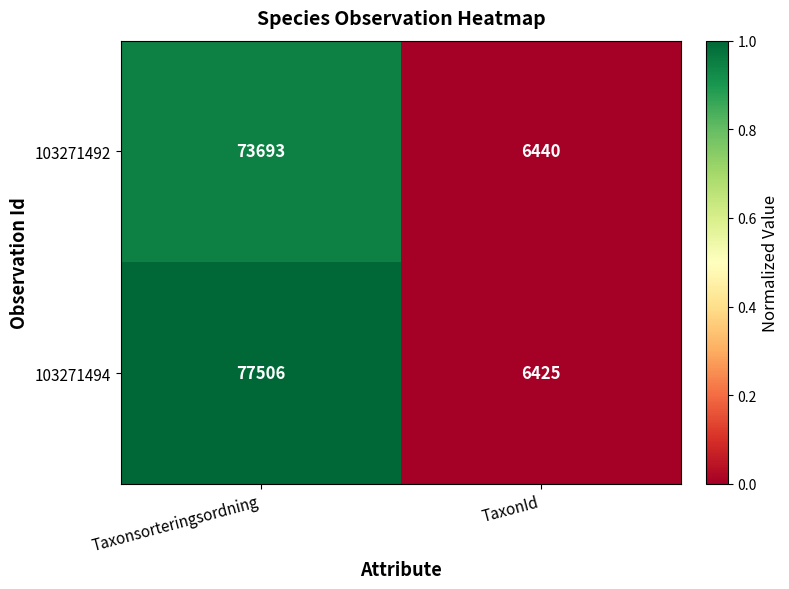

List the series in order of their peak value, highest first.

103271494, 103271492